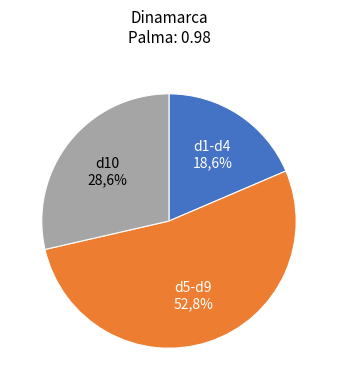

Is 0 the majority of the pie?

No